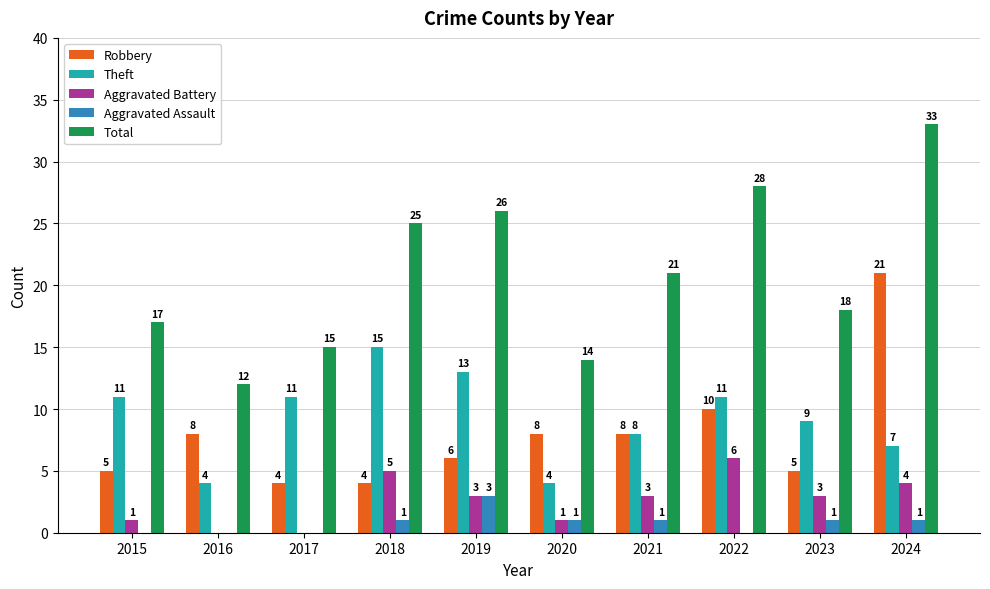

Reading right to left, list all the values displayed in this chart.

Robbery: 21	5	10	8	8	6	4	4	8	5
Theft: 7	9	11	8	4	13	15	11	4	11
Aggravated Battery: 4	3	6	3	1	3	5	0	0	1
Aggravated Assault: 1	1	0	1	1	3	1	0	0	0
Total: 33	18	28	21	14	26	25	15	12	17